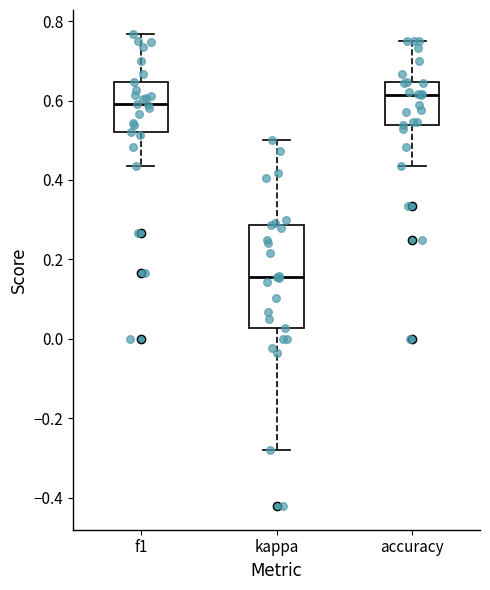

Reading left to right, read every box against the y-axis: the position of its median line, the range the box covers, and the ends of its whiskers. The values are not printed on the chart, so give them approximately, as read against the axis.

f1: median 0.60, box 0.52 to 0.64, whiskers 0.44 to 0.76
kappa: median 0.16, box 0.02 to 0.28, whiskers -0.28 to 0.50
accuracy: median 0.62, box 0.54 to 0.64, whiskers 0.44 to 0.76